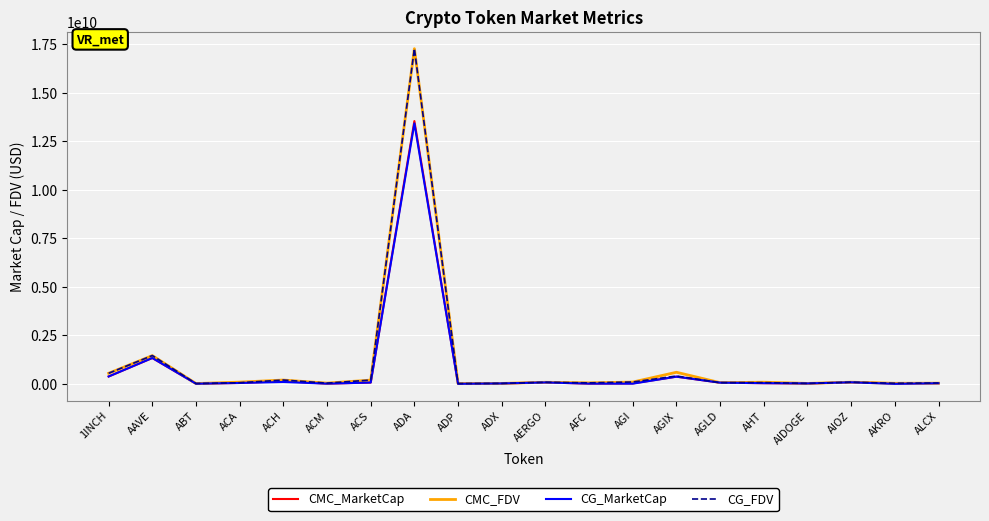

Which series has the widest spread of values?

CG_FDV